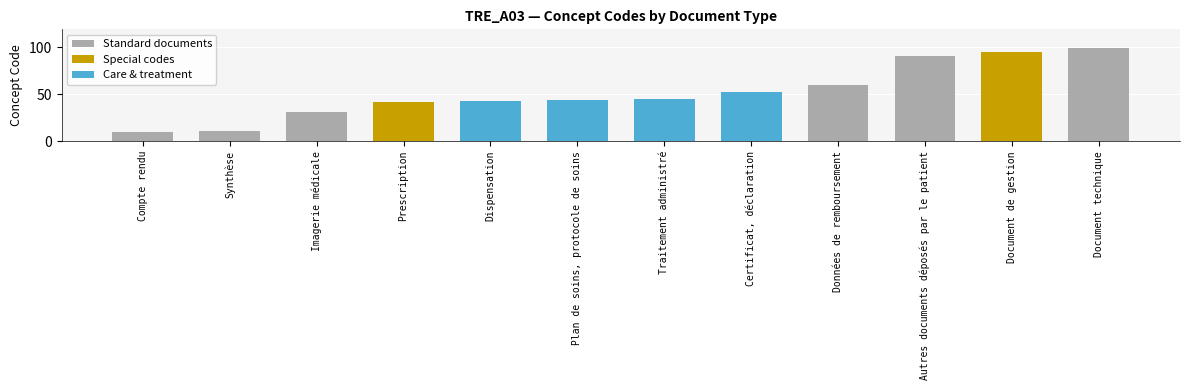

At which label is the value closest to 54?

Certificat, déclaration